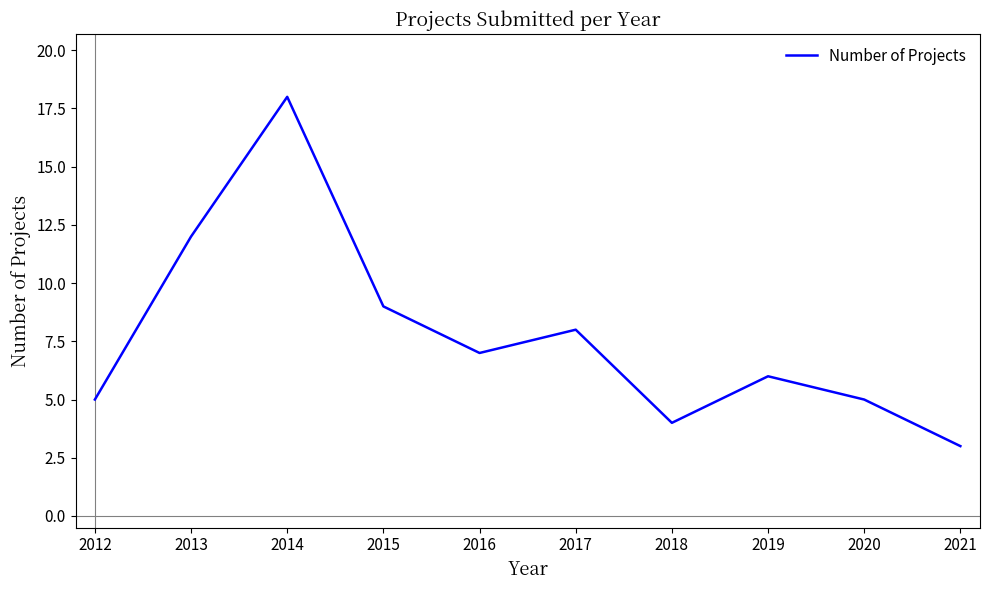

Reading left to right, list all the values displayed in this chart.

5	12	18	9	7	8	4	6	5	3